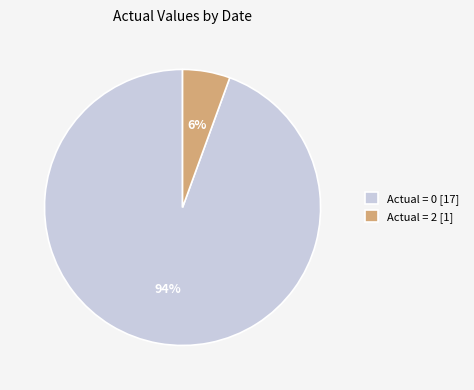

Combined, do Actual = 2 [1] and Actual = 0 [17] account for over 50%?

Yes